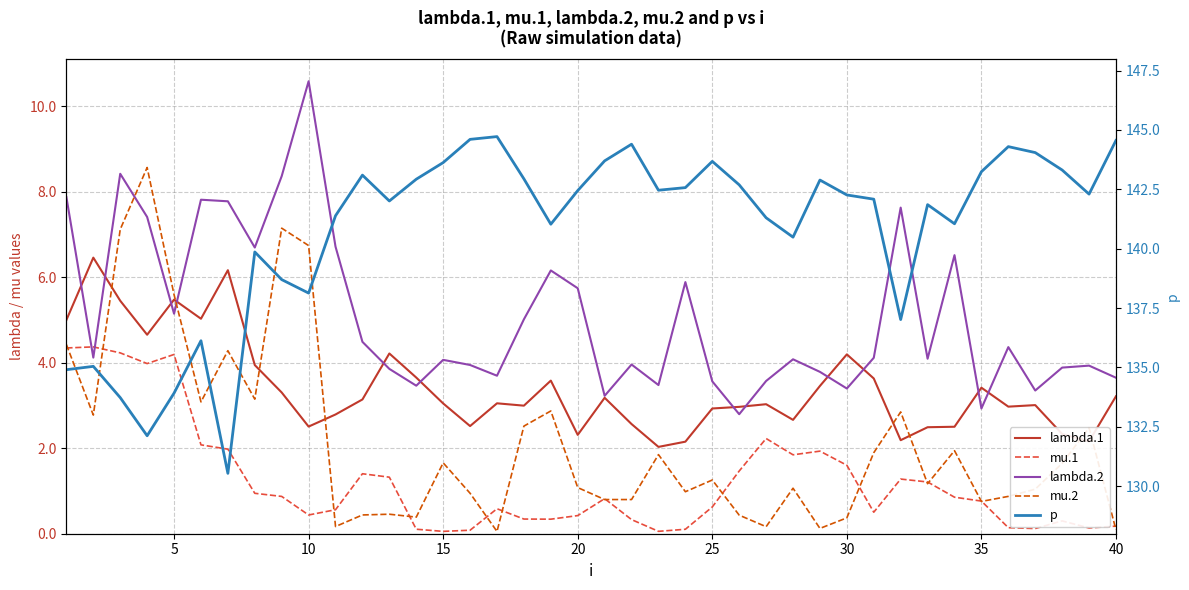

How many categories are shown in the chart?

40